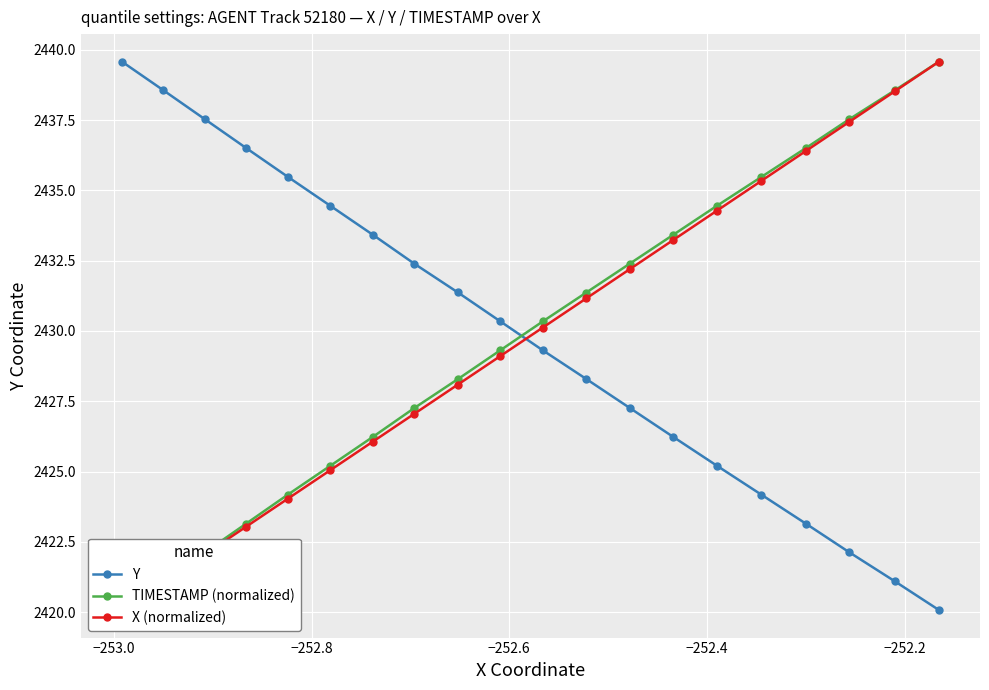

True or false: TIMESTAMP (normalized) has more than 0 interior local peaks.

False